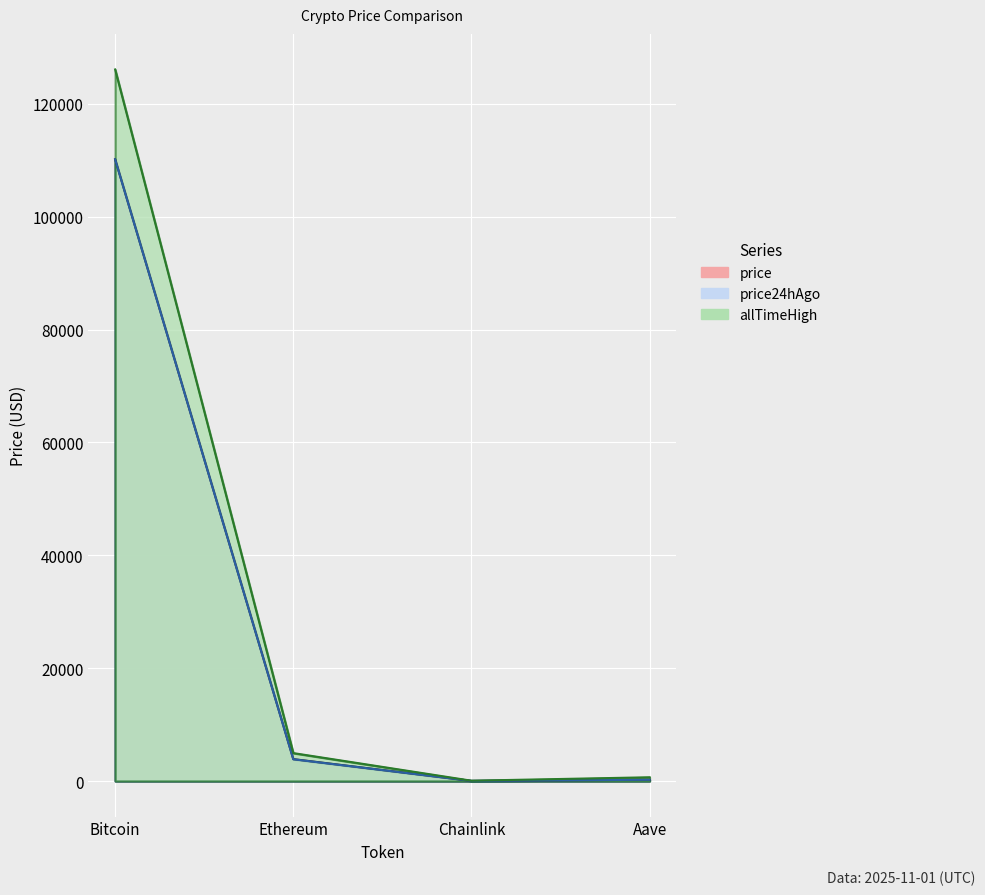

Where does the price series first go above 3878?

Bitcoin